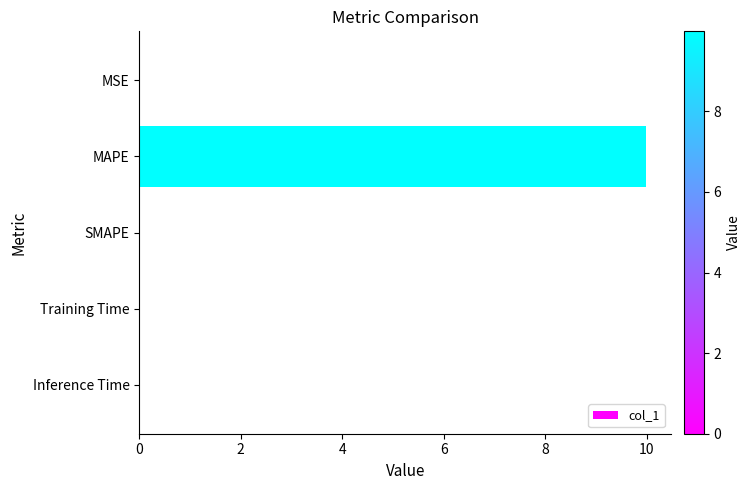

Which category has the highest value across all series?

MAPE